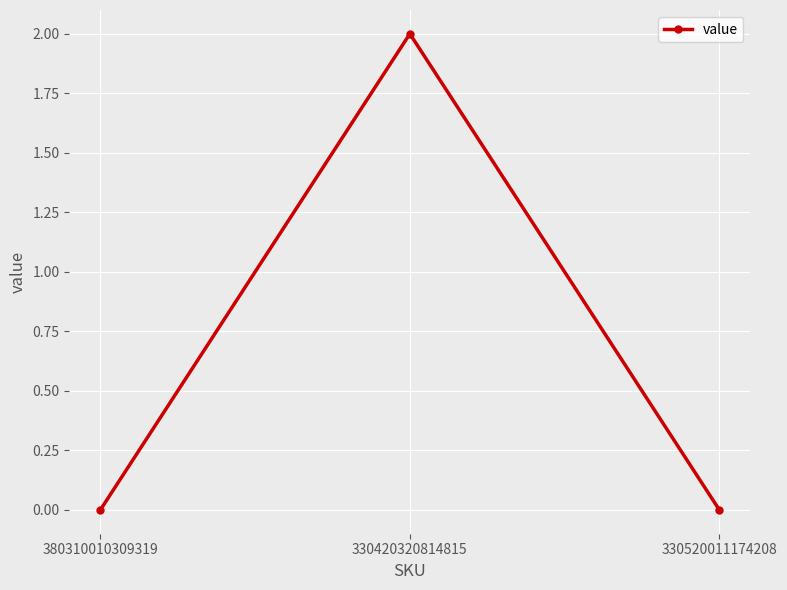

Reading left to right, what are all the values shown in this chart?

0	2	0